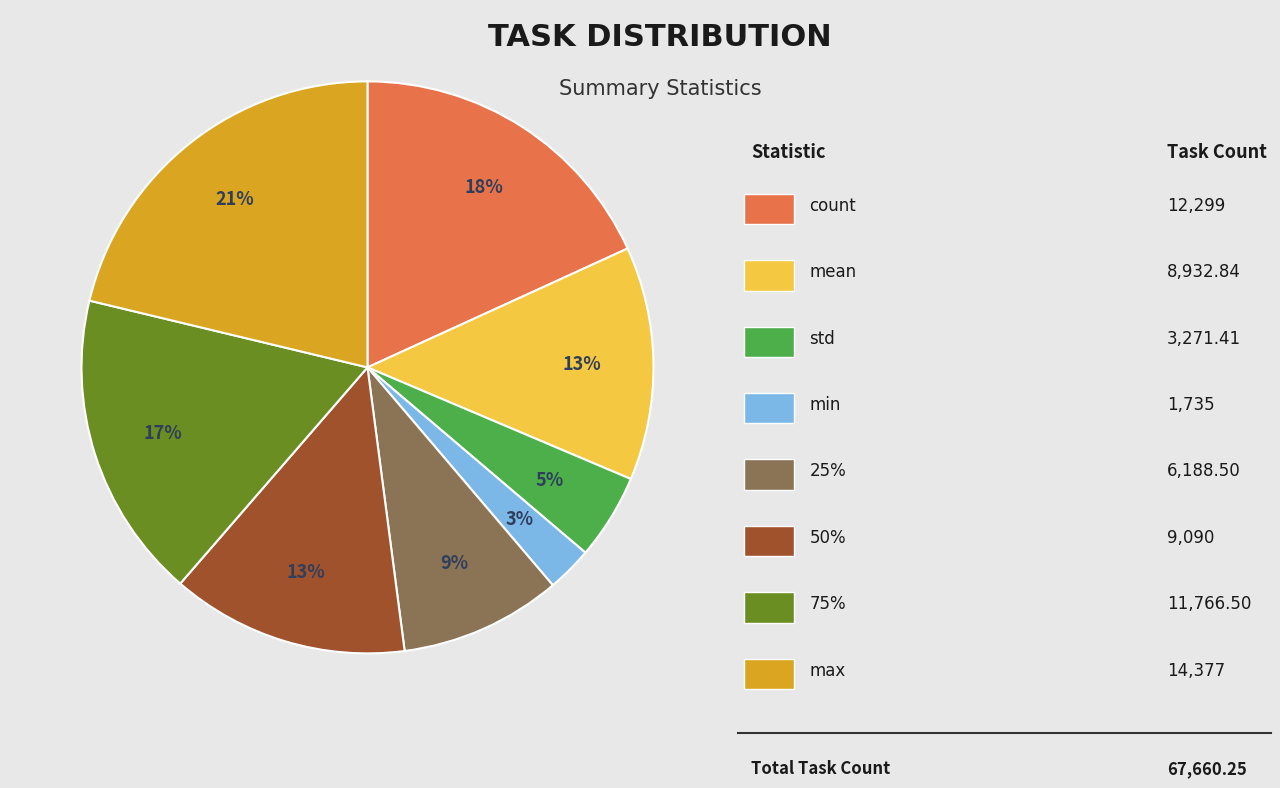

Is there any slice that represents more than half of the pie?

No